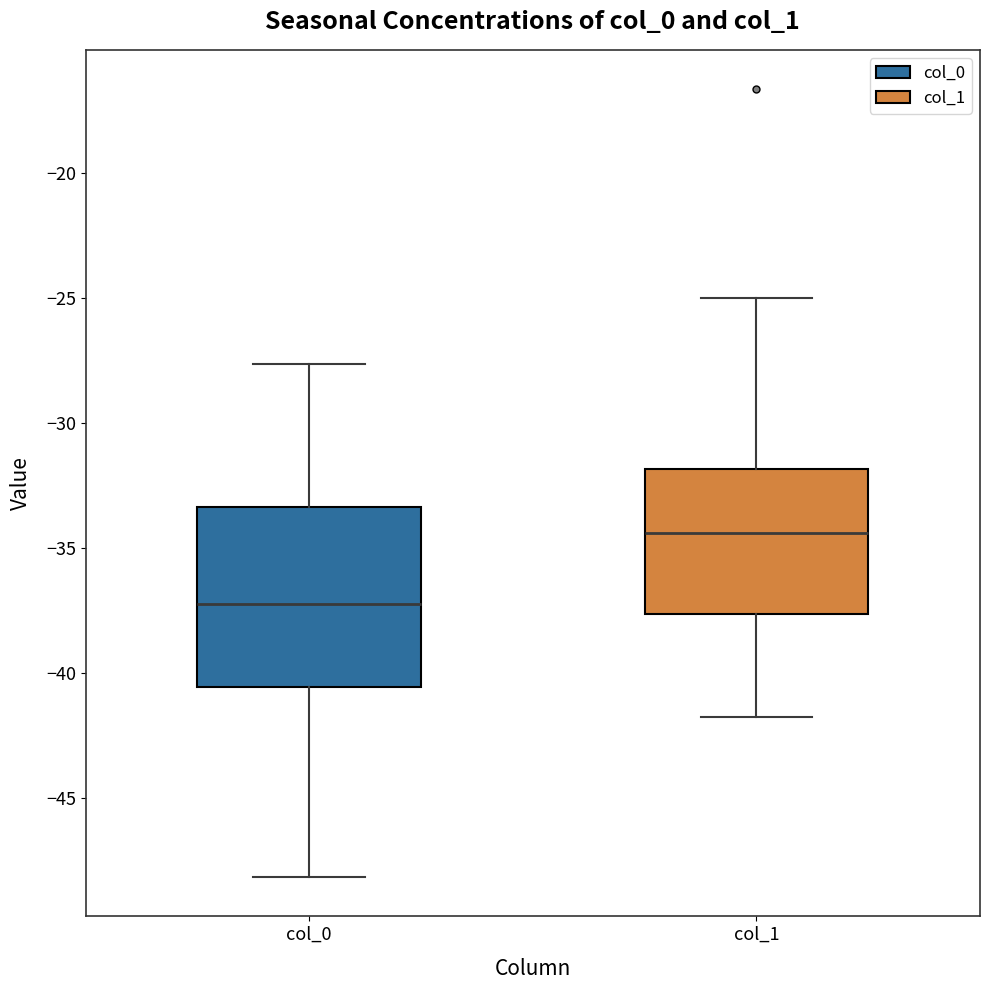

Reading left to right, transcribe this box plot: for each box, give where its median line is, the range the box spans, and where its two whiskers end, as read against the y-axis. The values are not printed on the chart, so give them approximately, as read against the axis.

col_0: median -37.0, box -40.5 to -33.5, whiskers -48.0 to -27.5
col_1: median -34.5, box -37.5 to -32.0, whiskers -42.0 to -25.0